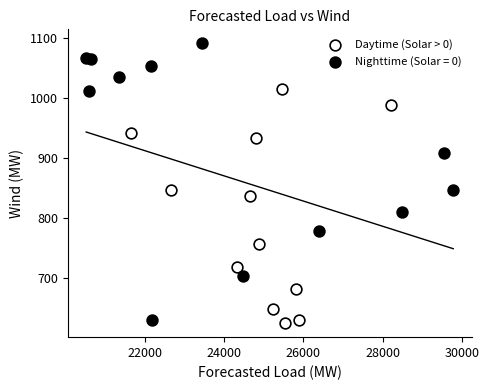

Which series has the largest Y range (max minus min)?

Nighttime (Solar = 0)